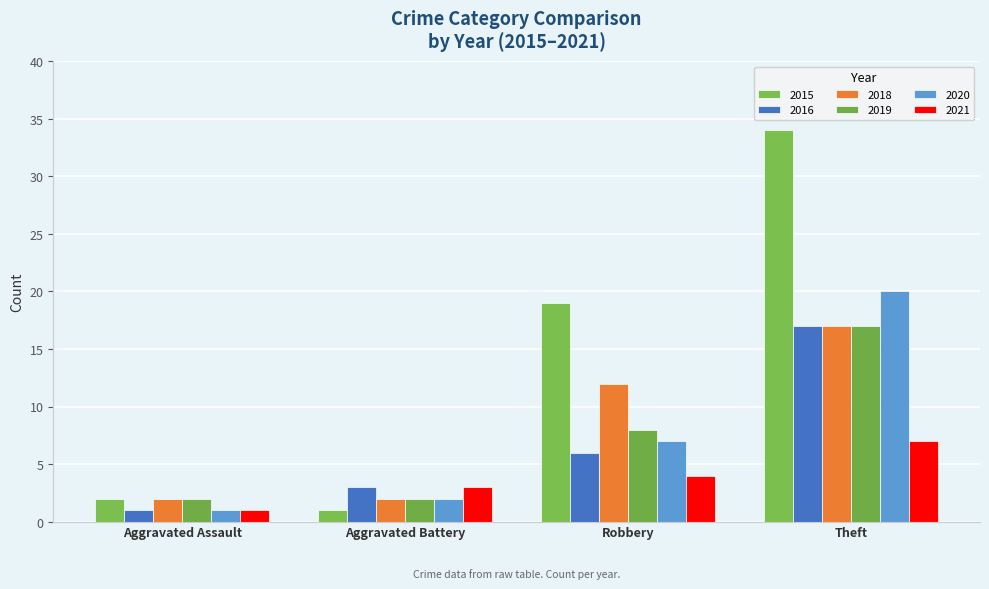

What is the minimum value for 2018?

2